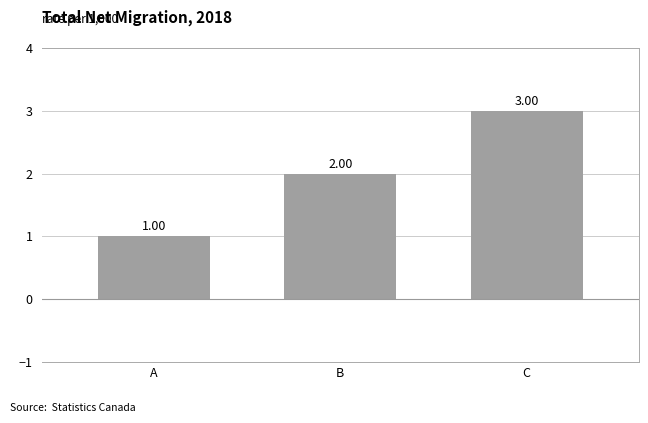

How many distinct data groups are displayed?

3